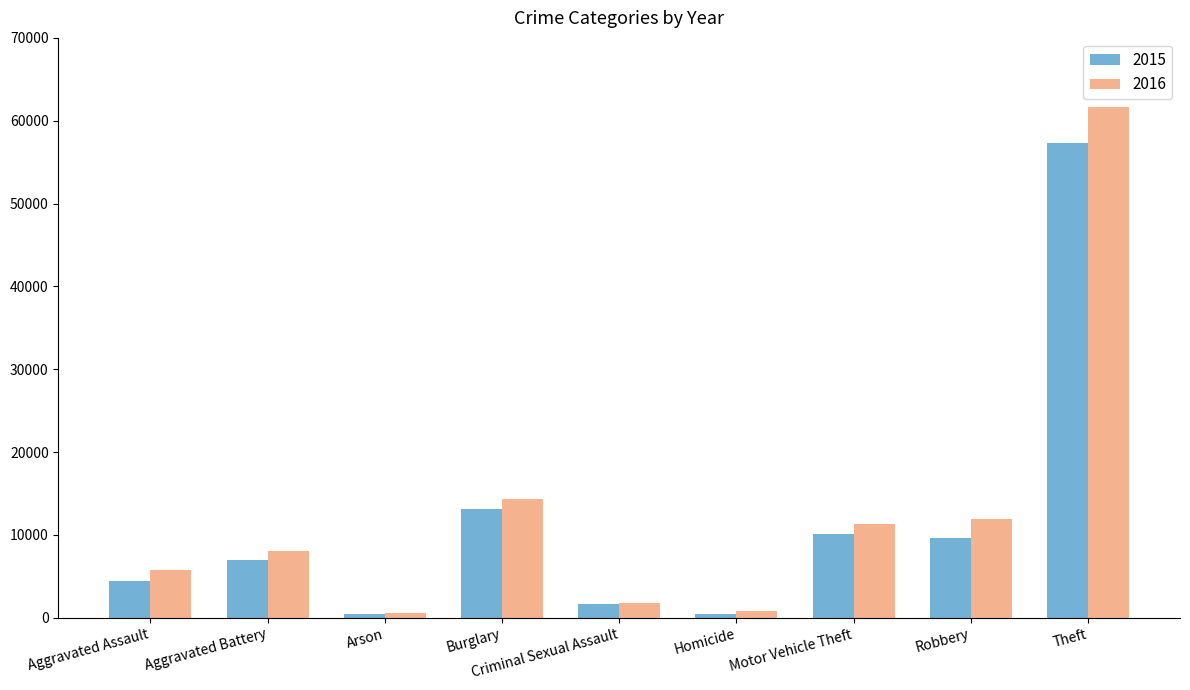

The value of 2015 at Burglary is 13184. True or false?

True